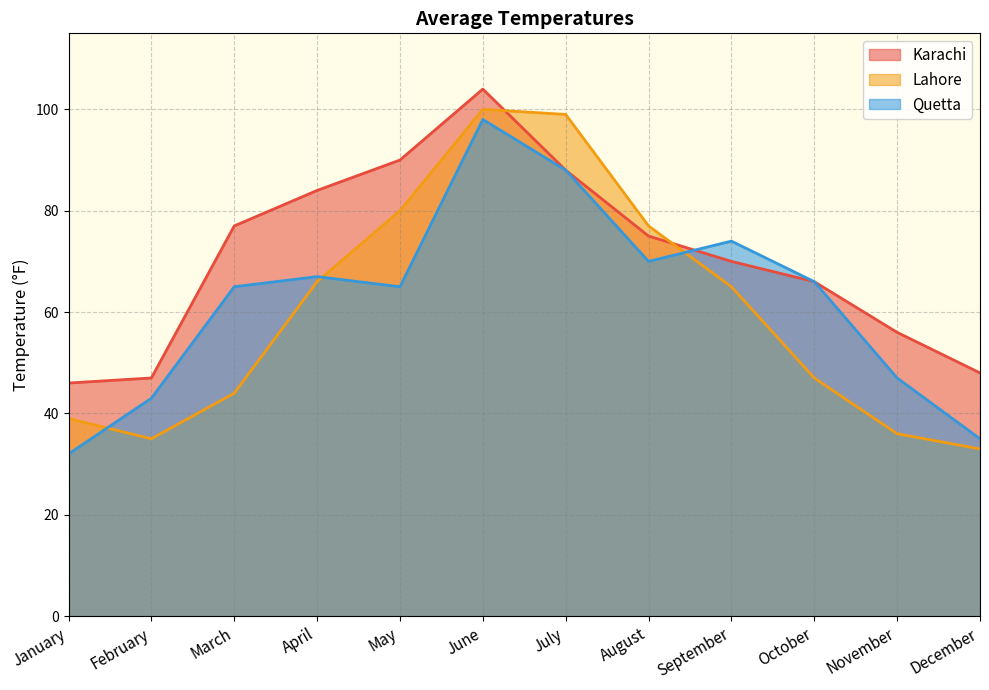

True or false: Lahore has more than 2 points higher than both neighbors.

False